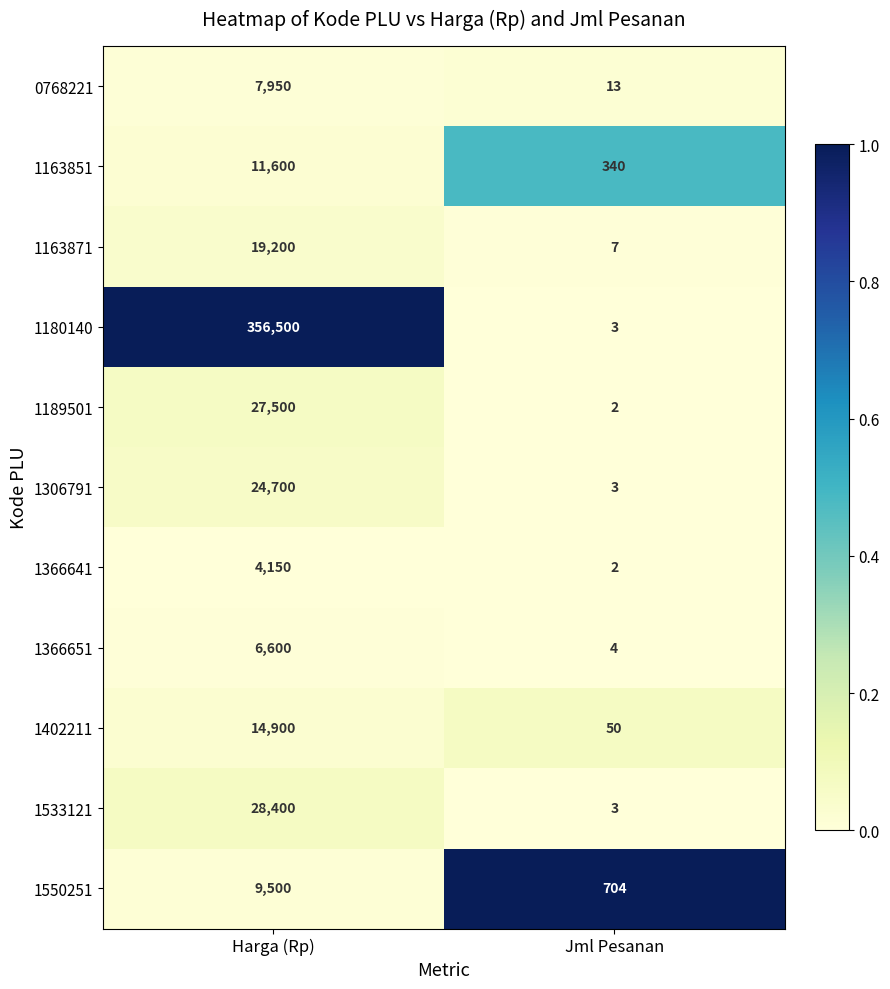

What is the average value of the 1550251 series?

5102